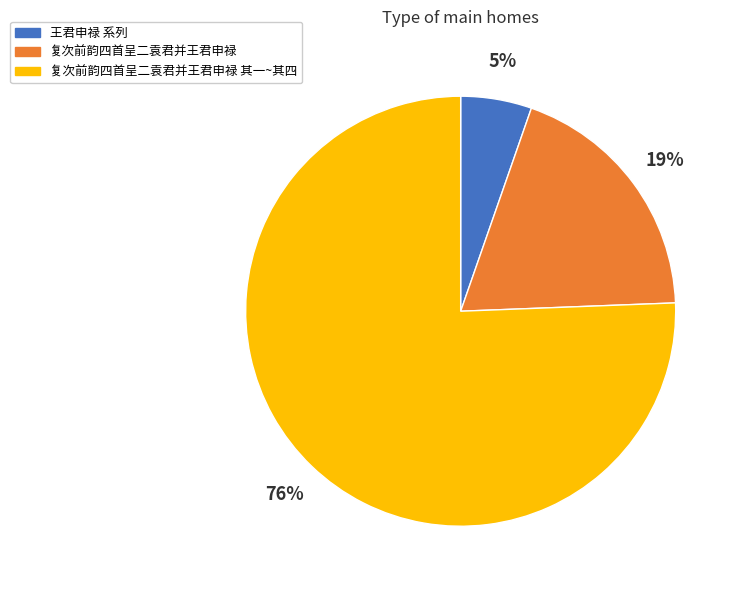

To the nearest percent, what percentage of the pie is 复次前韵四首呈二袁君并王君申禄 其一~其四?

76%